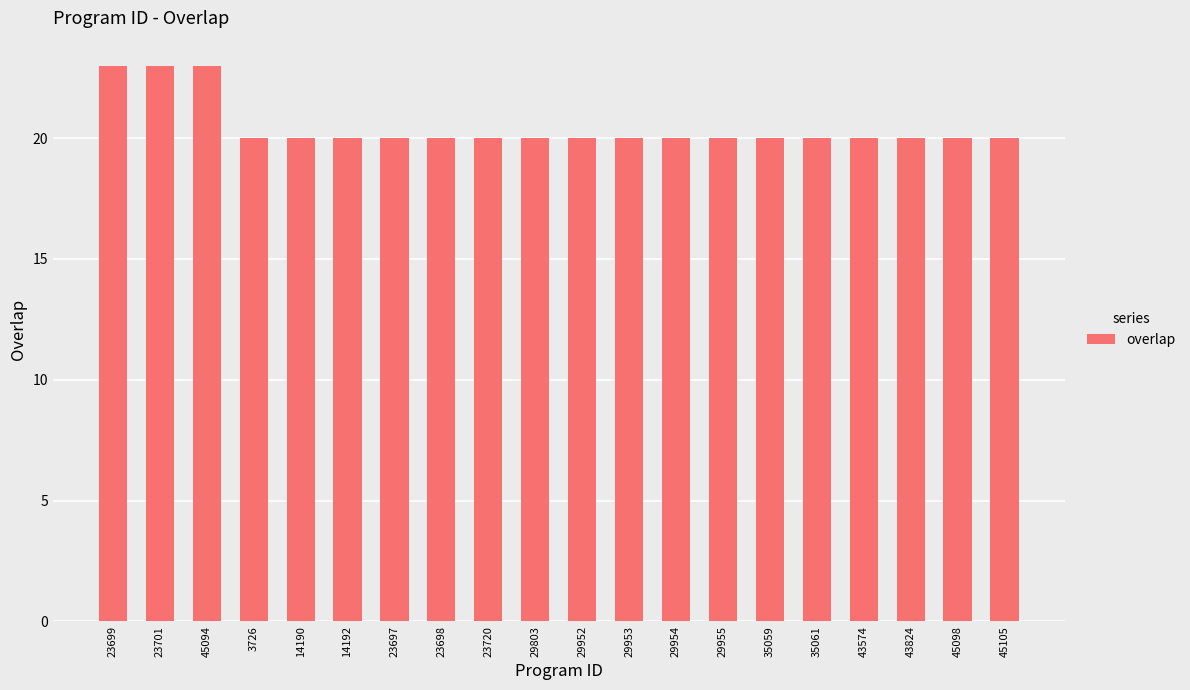

Reading left to right, what are all the values shown in this chart?

23699=23	23701=23	45094=23	3726=20	14190=20	14192=20	23697=20	23698=20	23720=20	29803=20	29952=20	29953=20	29954=20	29955=20	35059=20	35061=20	43574=20	43824=20	45098=20	45105=20